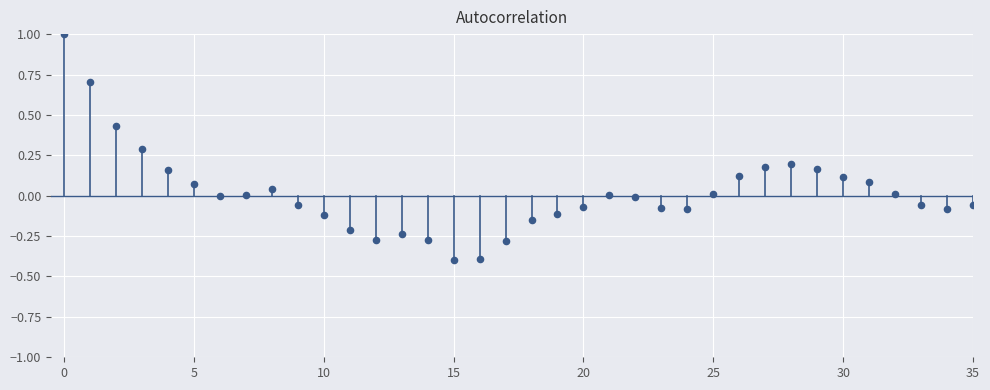

What is the range of Y values (max minus min)?

1.4